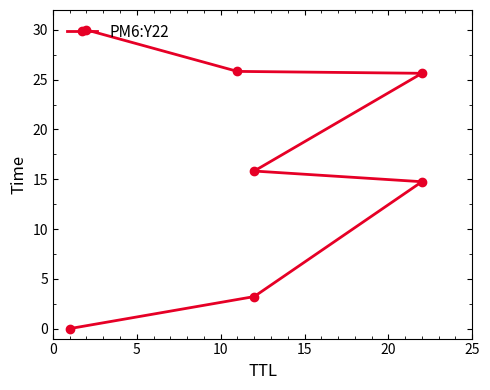

True or false: the data has more than 0 interior local peaks.

False